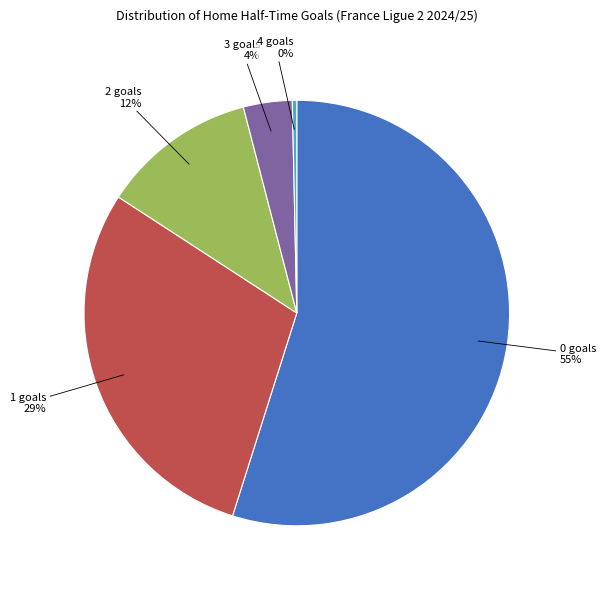

Is there a majority slice in this chart?

Yes